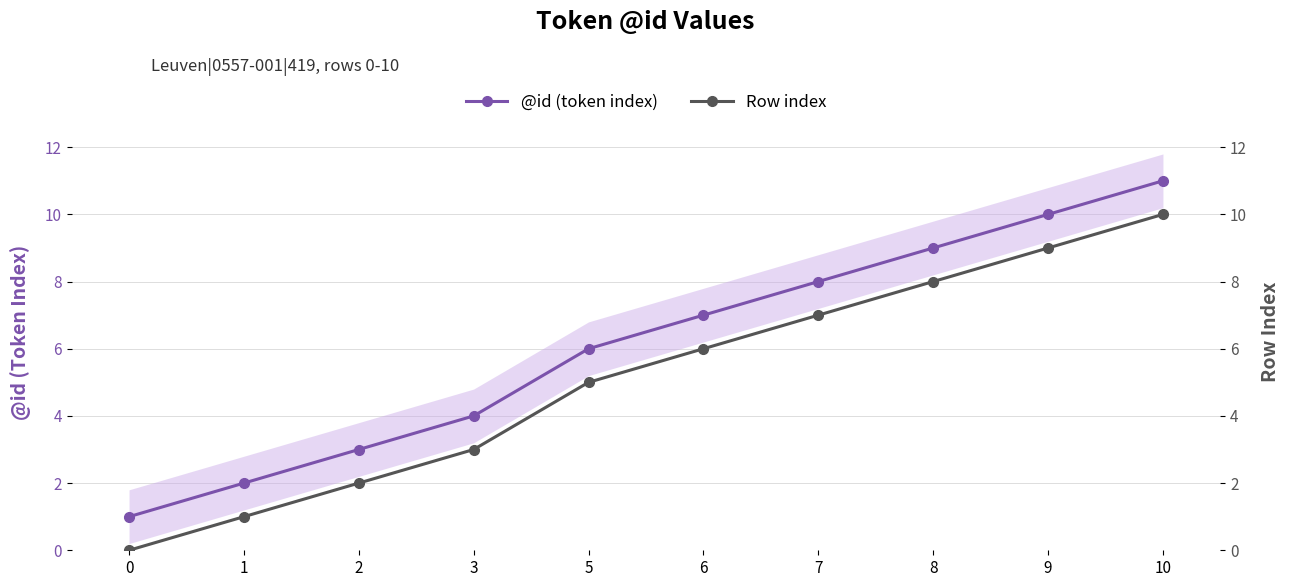

What is the value of the @id (token index) point at the 10th from the left?

11